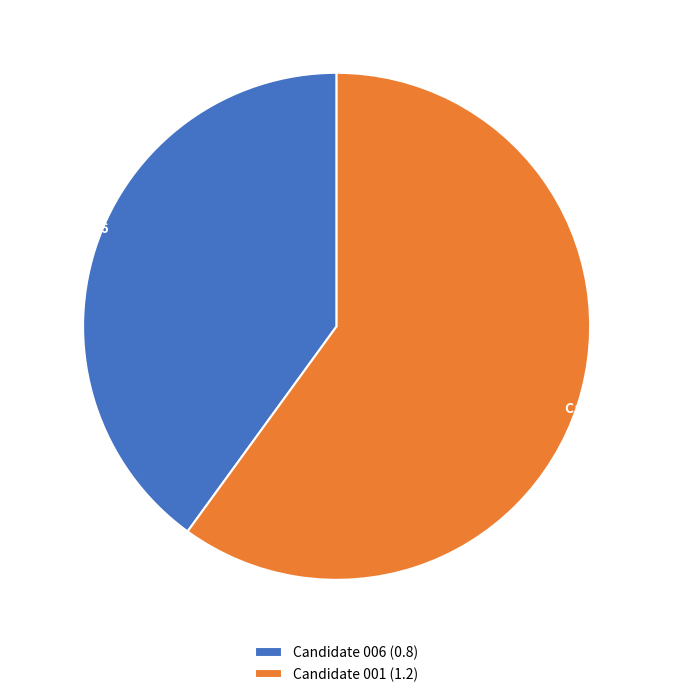

What percentage is the Candidate 006 slice, to the nearest percent?

40%